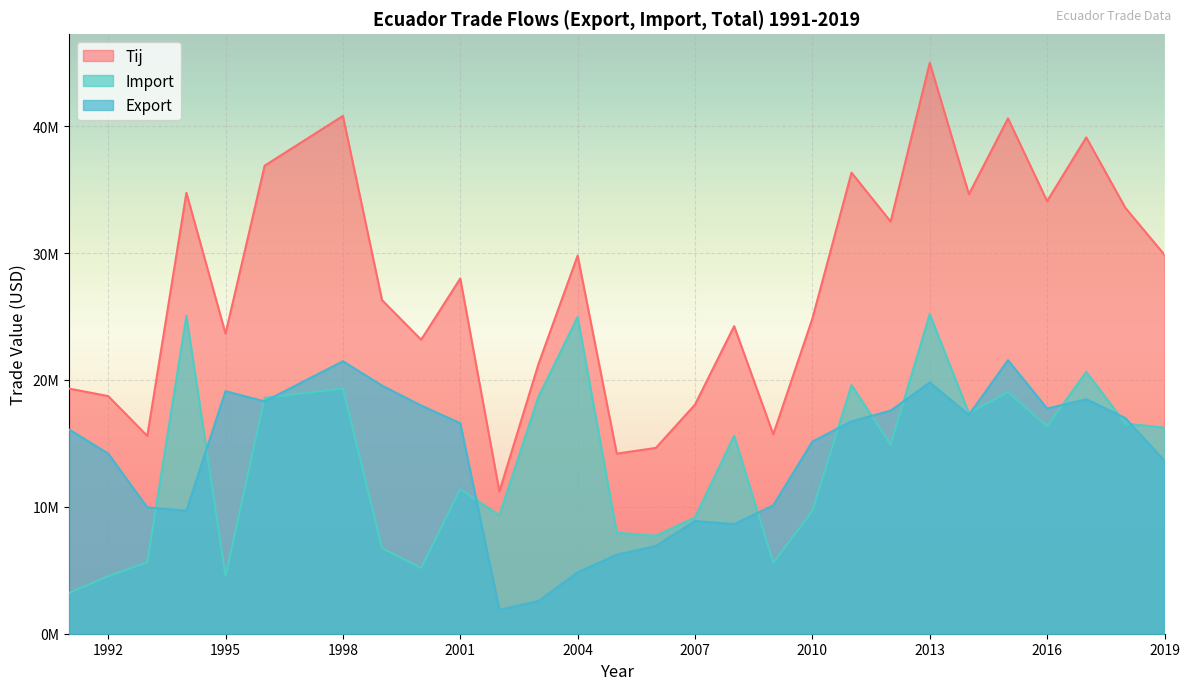

At how many categories does at least one series exceed 11721048?

28